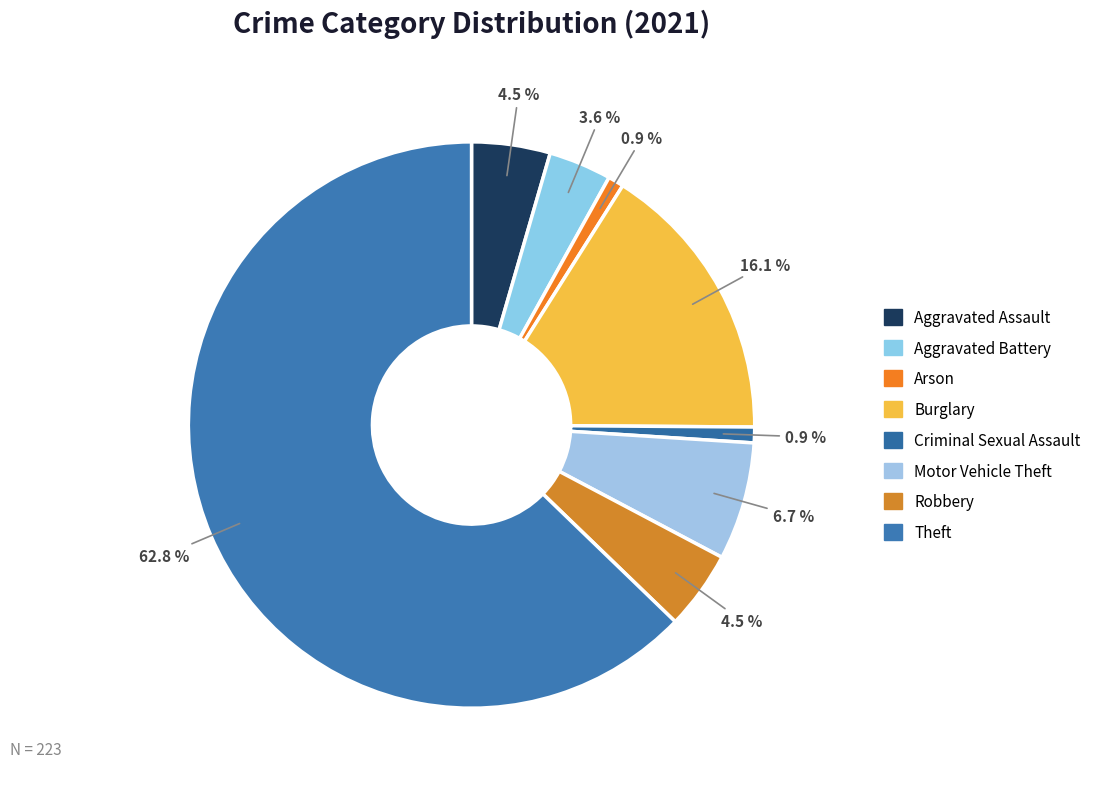

Is it true that Arson is 16% of the pie?

False